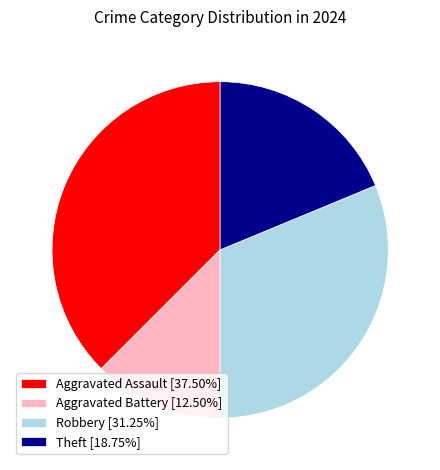

Is there a majority slice in this chart?

No